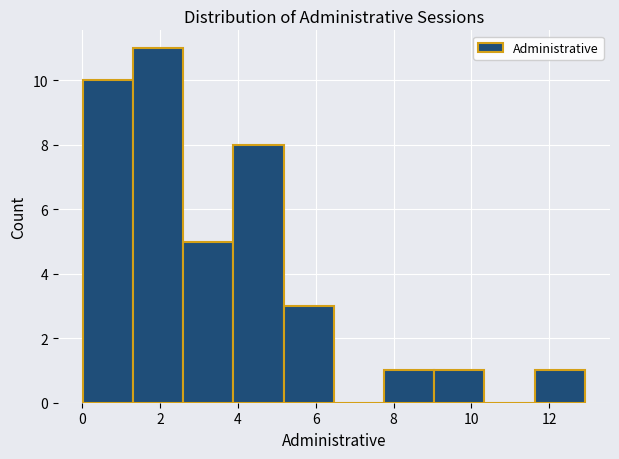

Reading left to right, transcribe this chart: for each bar, give the range it covers on the x-axis and its height. Neither the bar edges nor the heights are printed on the chart, so give them approximately, as read against the axes.

0.0 to 1.4: 10
1.4 to 2.6: 11
2.6 to 3.8: 5
3.8 to 5.2: 8
5.2 to 6.4: 3
6.4 to 7.8: 0
7.8 to 9.0: 1
9.0 to 10.4: 1
10.4 to 11.6: 0
11.6 to 13.0: 1